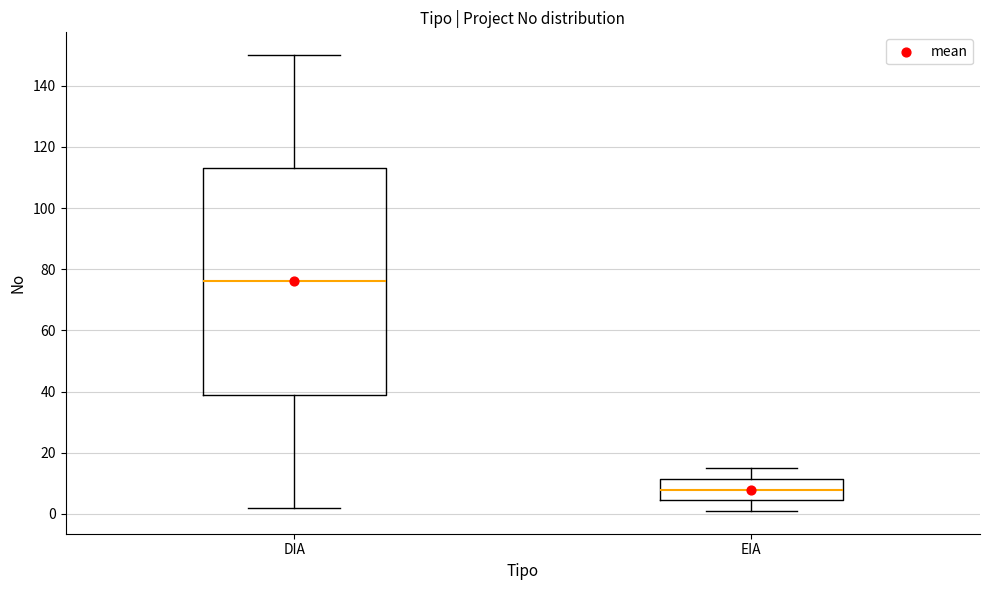

Where is the upper edge of the box for EIA on the y-axis? The values are not printed on the chart, so give them approximately, as read against the axis.

12